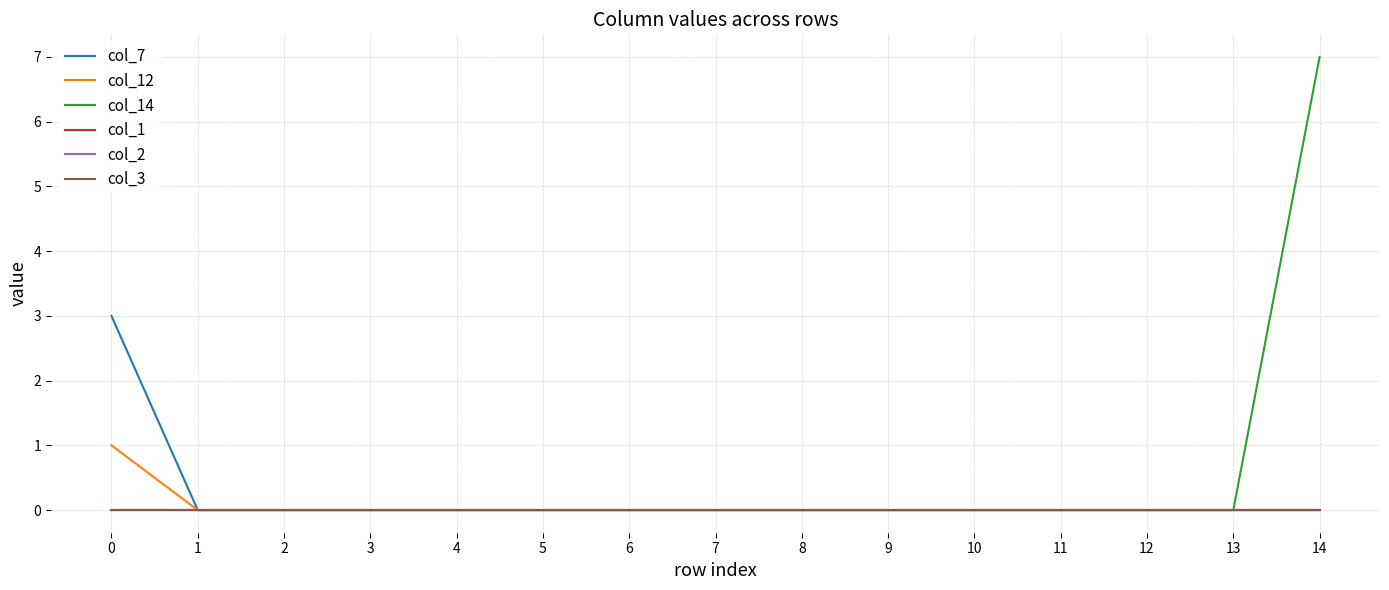

Reading left to right, what are all the values shown in this chart?

col_7: 3	0	0	0	0	0	0	0	0	0	0	0	0	0	0
col_12: 1	0	0	0	0	0	0	0	0	0	0	0	0	0	0
col_14: 0	0	0	0	0	0	0	0	0	0	0	0	0	0	7
col_1: 0	0	0	0	0	0	0	0	0	0	0	0	0	0	0
col_2: 0	0	0	0	0	0	0	0	0	0	0	0	0	0	0
col_3: 0	0	0	0	0	0	0	0	0	0	0	0	0	0	0